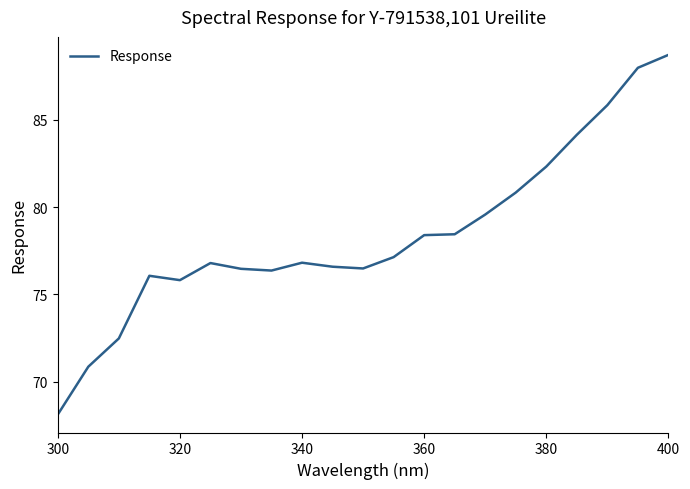

What is the maximum value shown in the chart?

88.7